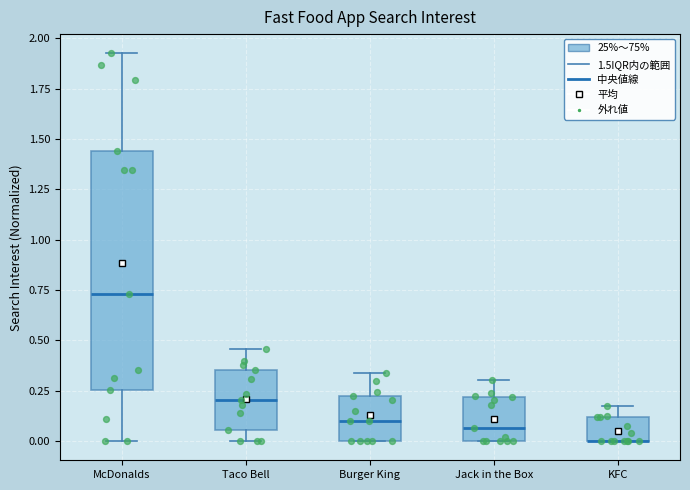

Where is the lower edge of the box for Jack in the Box on the y-axis? The values are not printed on the chart, so give them approximately, as read against the axis.

0.00